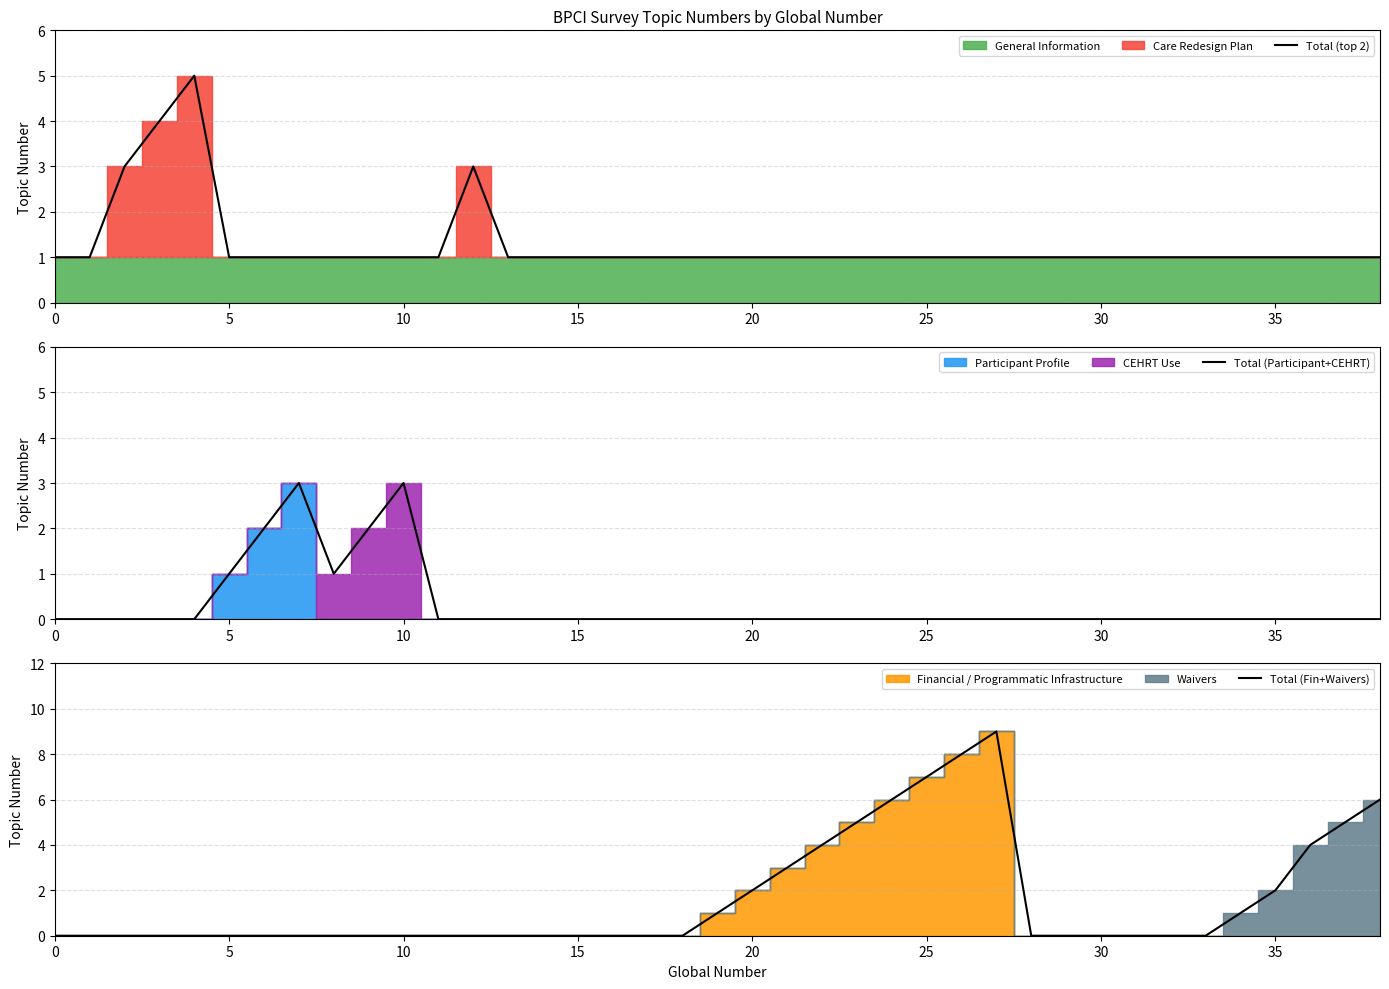

Which series has the largest range (max minus min)?

Total (Fin+Waivers)